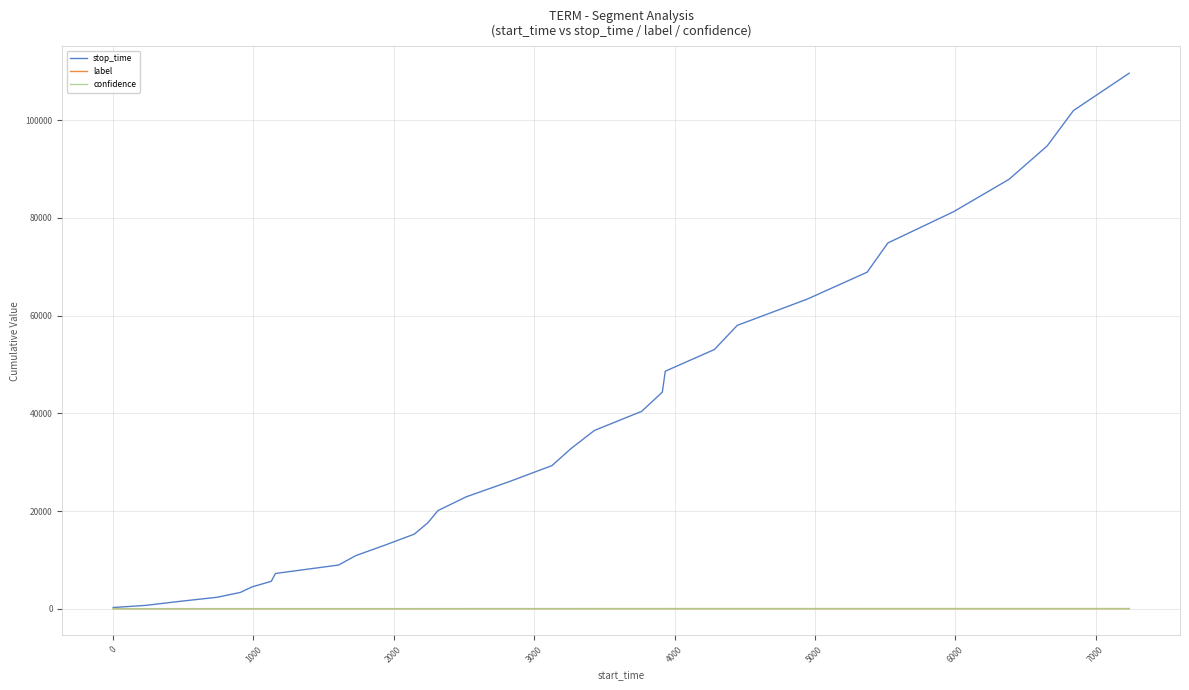

Does the chart display data point markers on the line(s)?

No